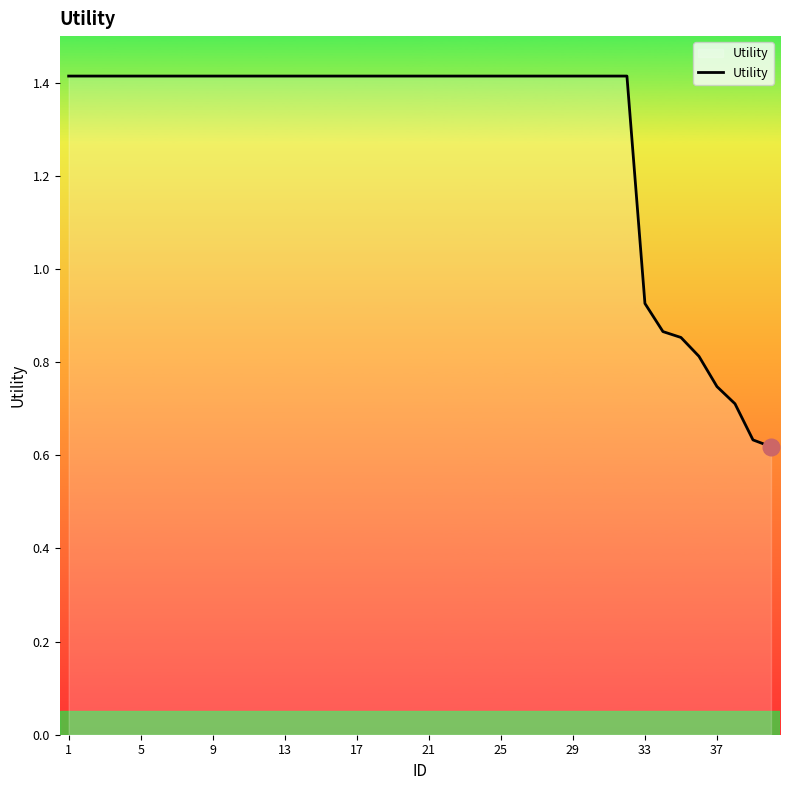

What is the difference between the maximum and minimum values?

0.8